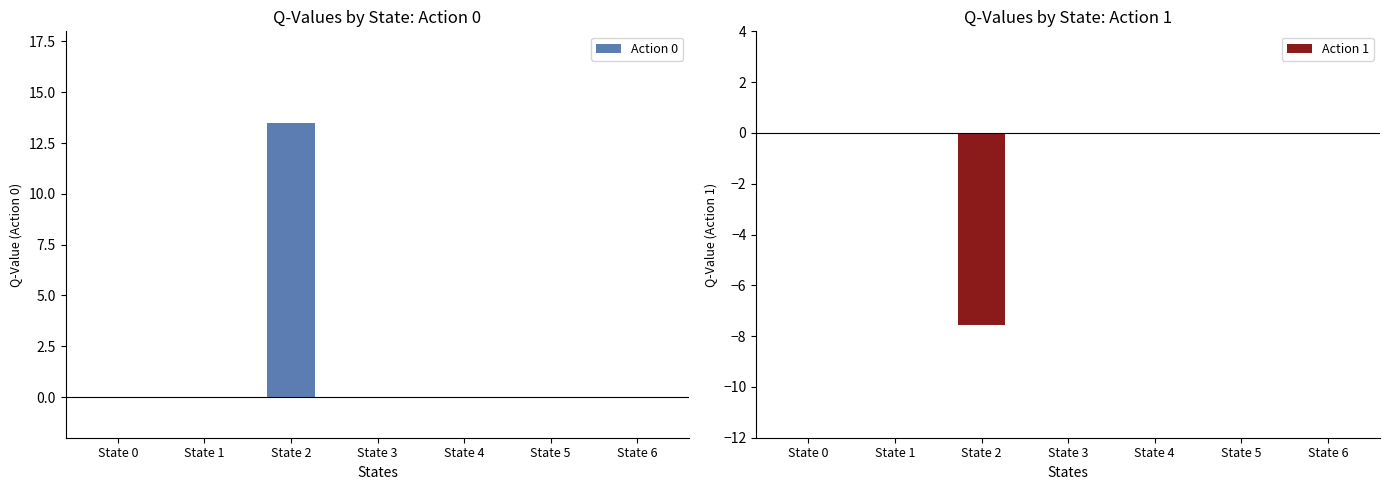

At which category is the sum across all series the highest?

State 2